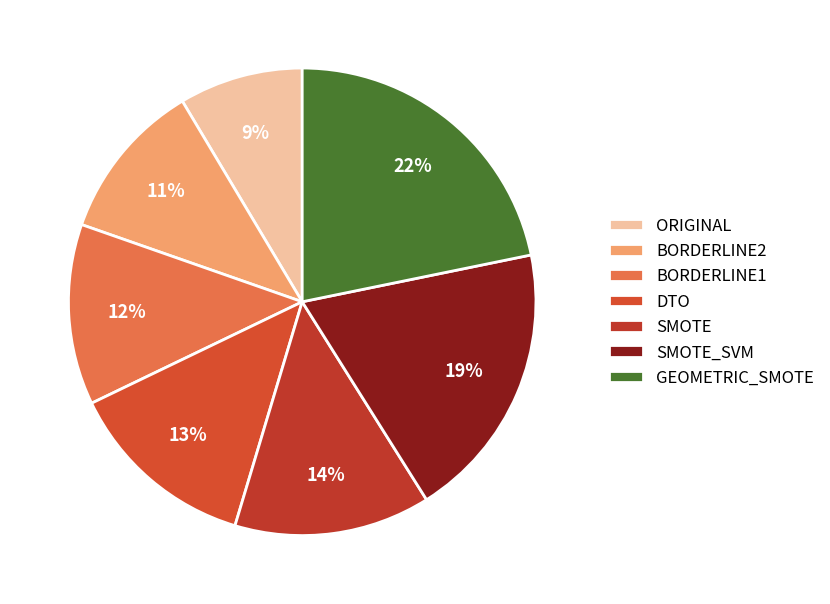

To the nearest percent, what percentage of the pie is BORDERLINE2?

11%